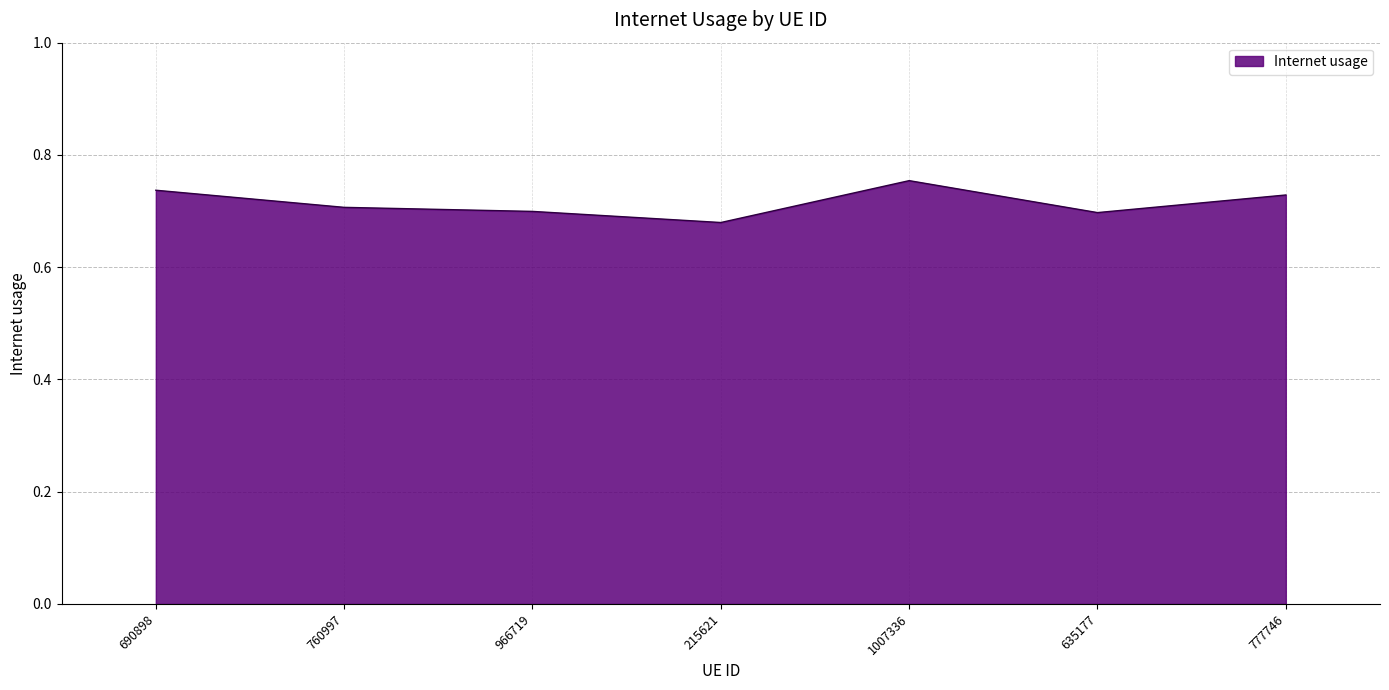

The chart shows a value of 0.7 at 690898. True or false?

True